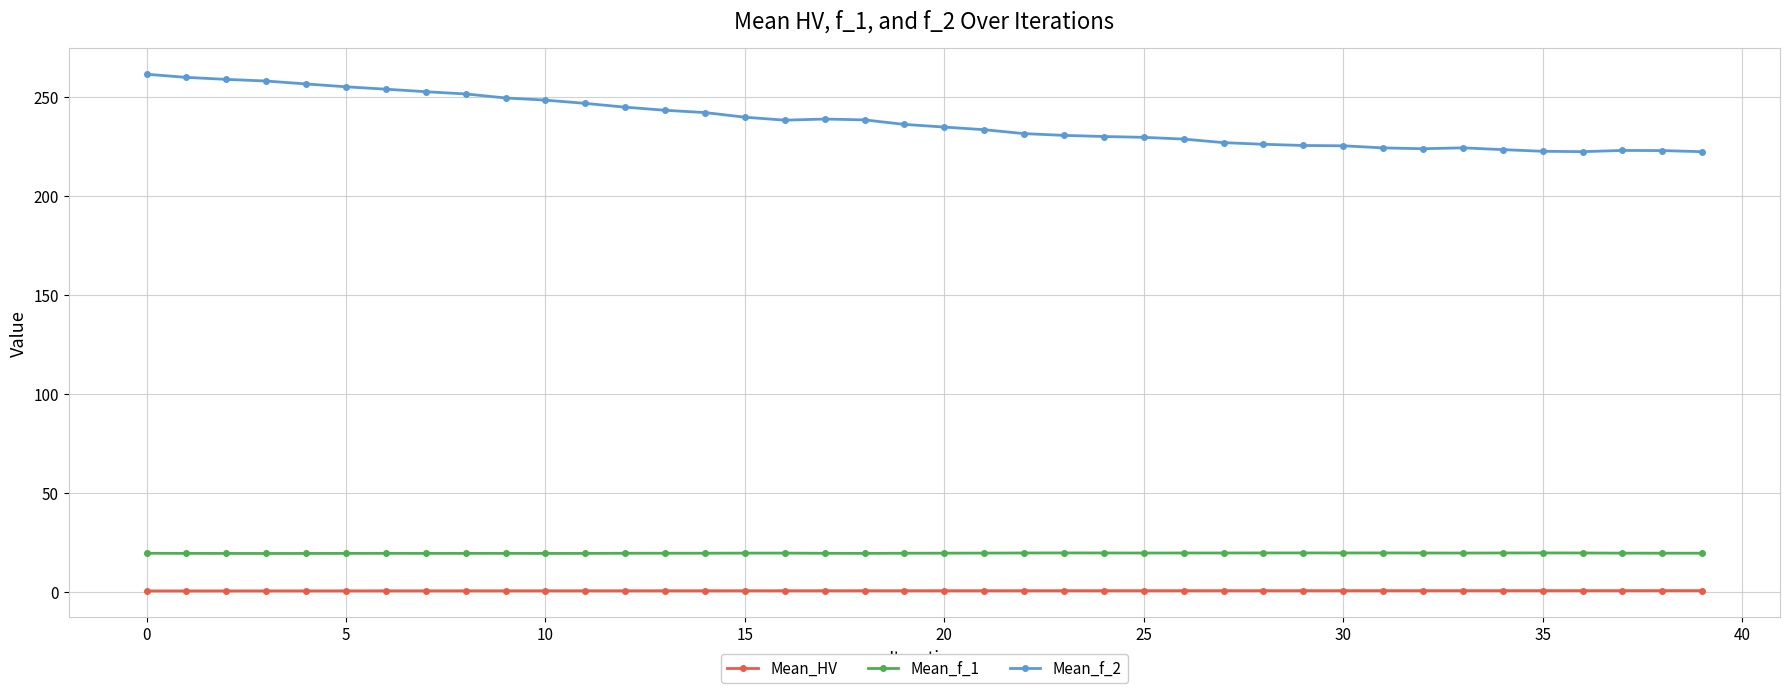

Rank the series by their maximum value, from highest to lowest.

Mean_f_2, Mean_f_1, Mean_HV